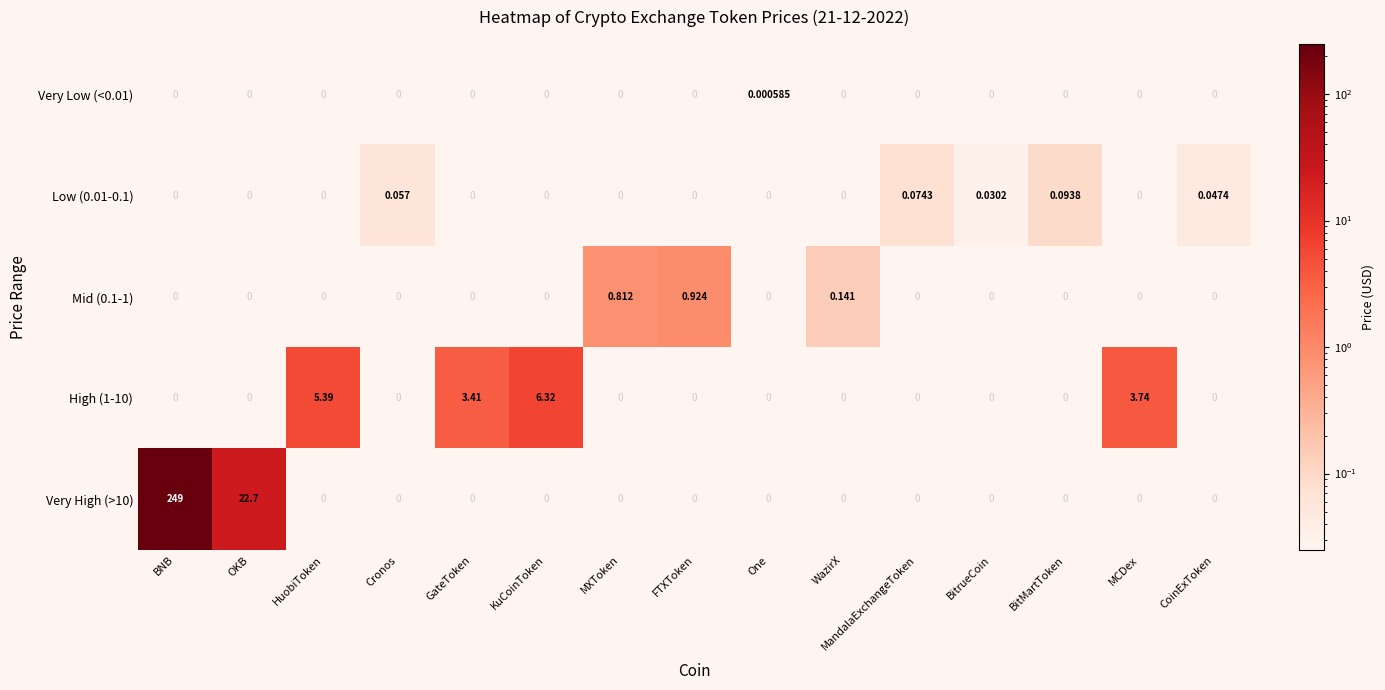

At which label is High (1-10) closest to 3?

GateToken